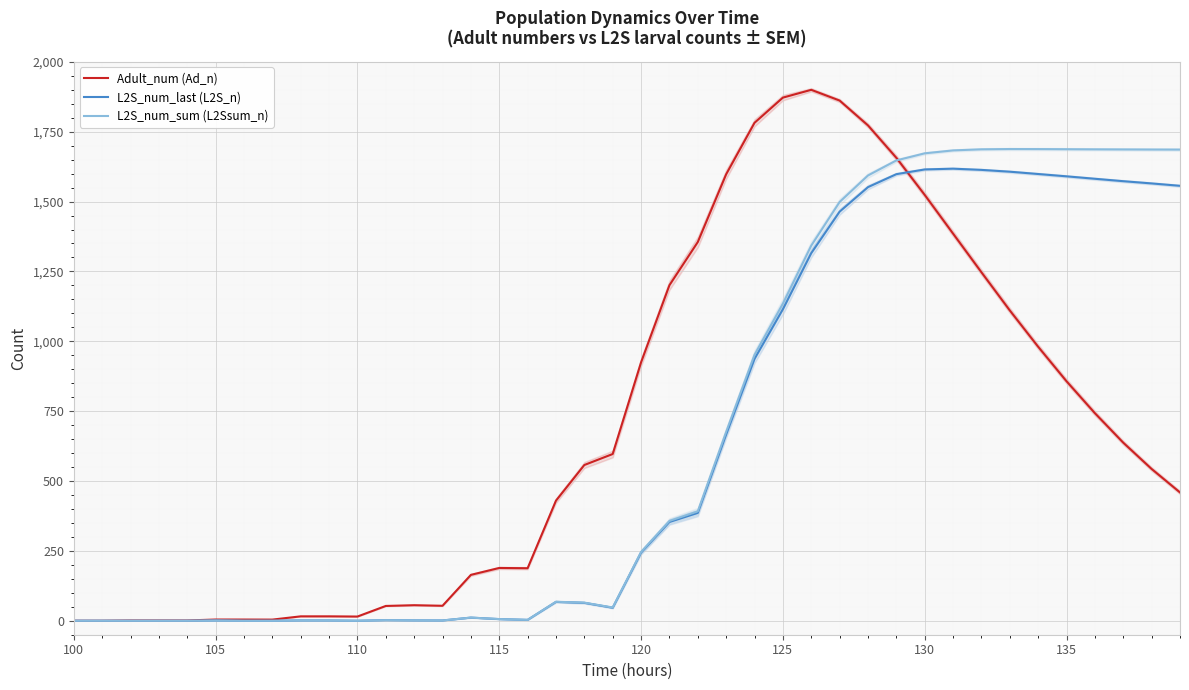

How many series are shown in this chart?

3